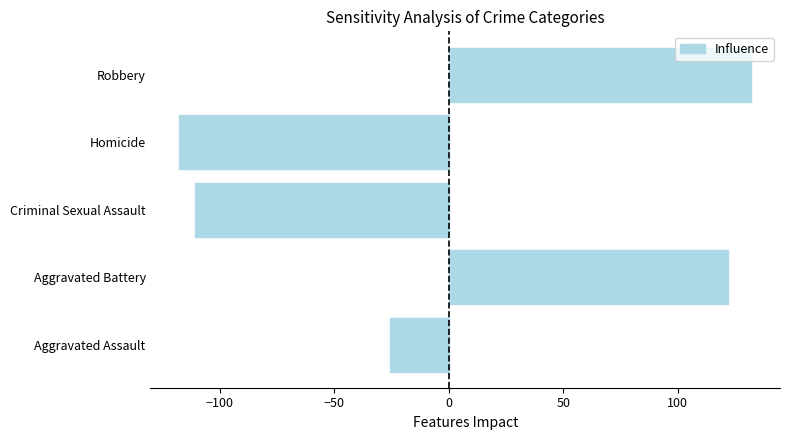

Reading bottom to top, what are all the values shown in this chart?

Aggravated Assault=-25.8	Aggravated Battery=122.2	Criminal Sexual Assault=-110.8	Homicide=-117.8	Robbery=132.2